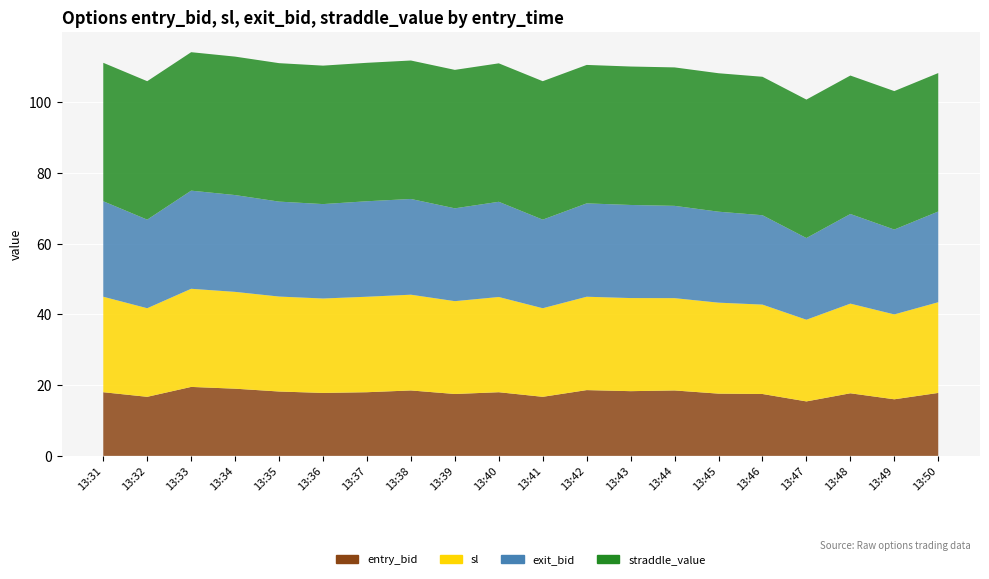

Reading left to right, transcribe all the data shown in this chart.

entry_bid: 18.0	16.7	19.5	19.0	18.2	17.8	18.0	18.5	17.5	18.0	16.7	18.6	18.3	18.5	17.6	17.5	15.4	17.7	16.0	17.8
sl: 27.0	25.1	27.8	27.4	26.9	26.7	27.0	27.1	26.2	26.9	25.1	26.4	26.3	26.1	25.7	25.3	23.1	25.4	24.0	25.6
exit_bid: 27.0	25.1	27.8	27.4	26.9	26.7	27.0	27.1	26.2	26.9	25.1	26.4	26.3	26.1	25.7	25.3	23.1	25.4	24.0	25.6
straddle_value: 39.1	39.1	39.1	39.1	39.1	39.1	39.1	39.1	39.1	39.1	39.1	39.1	39.1	39.1	39.1	39.1	39.1	39.1	39.1	39.1